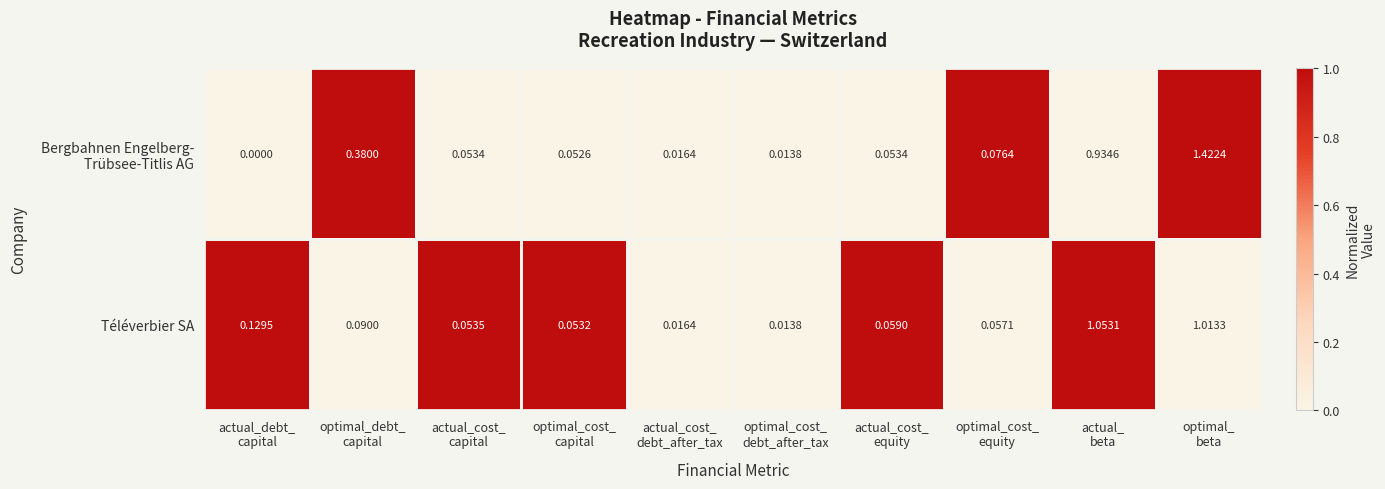

At how many categories does at least one series exceed 0?

10